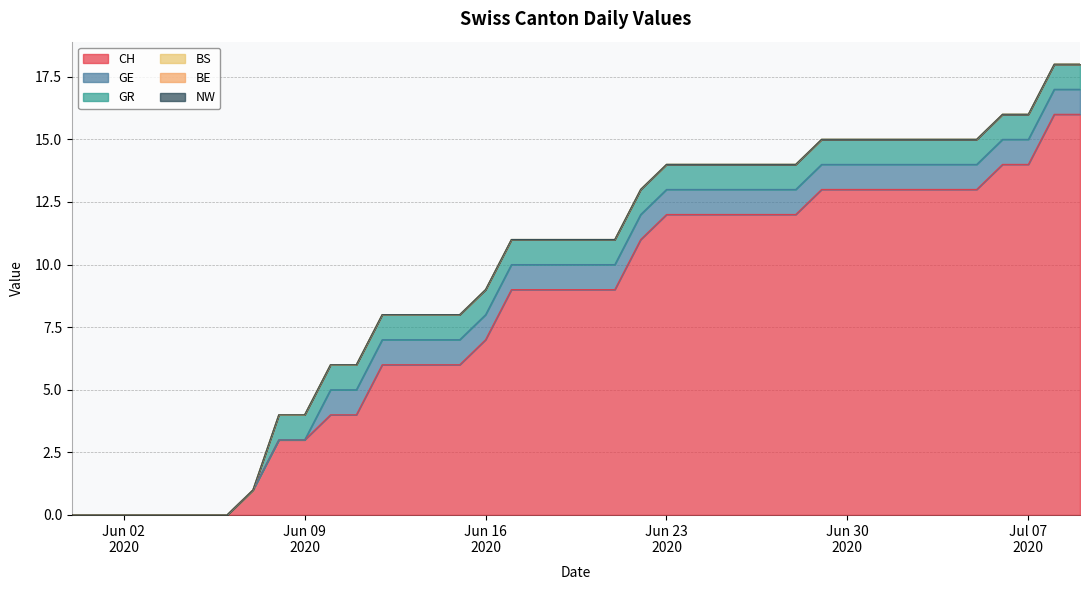

The GE series shows 0 at 2020-07-05. True or false?

False